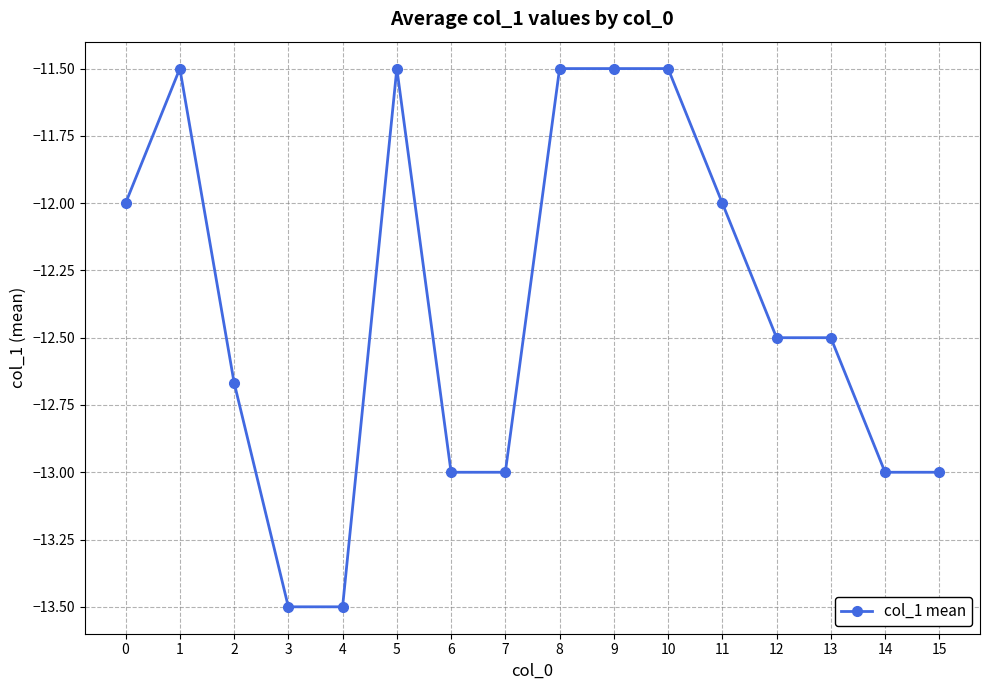

What is the sum of the values at 0 and 14?

-25.0